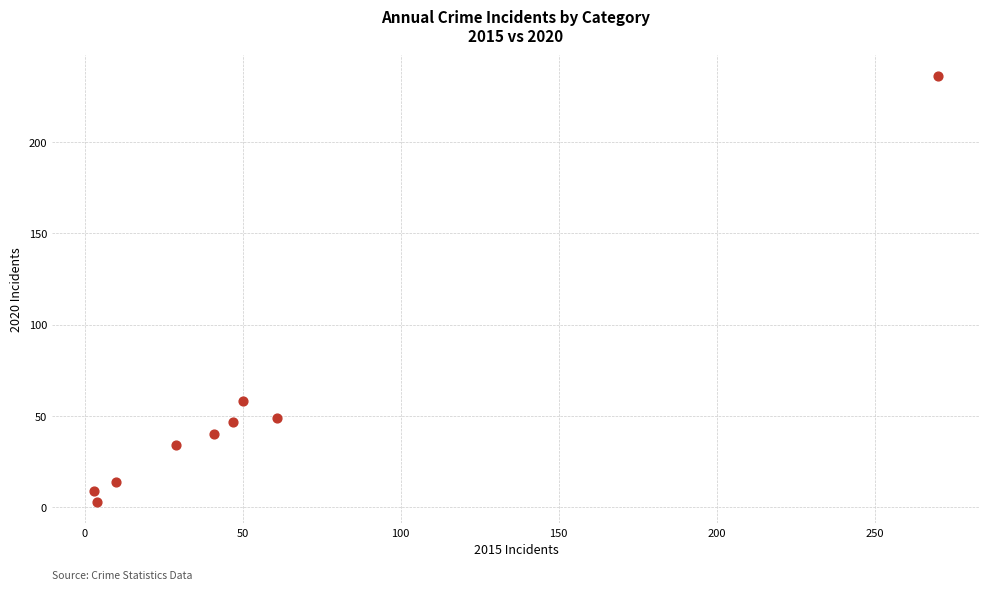

What Y value in the scatter plot is closest to 119?

58